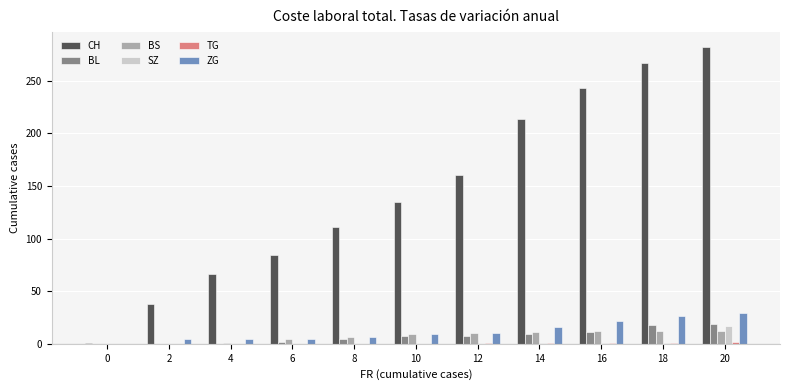

Which series has the largest total across all categories?

CH